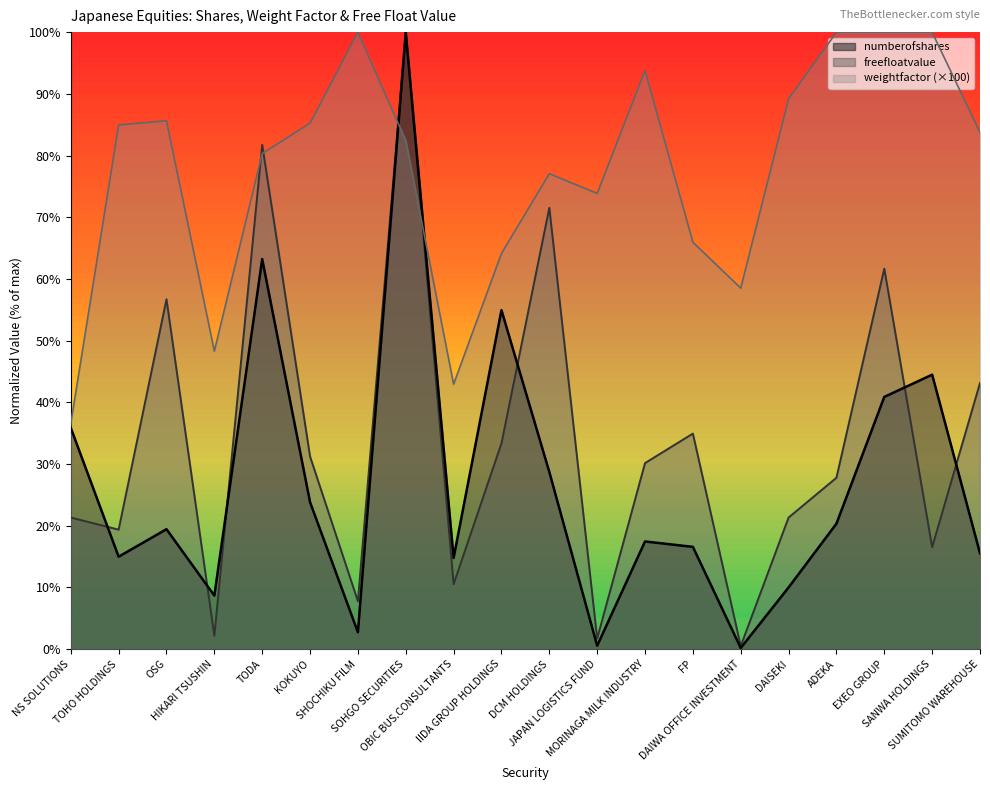

What is the average value of the numberofshares series?

26.7